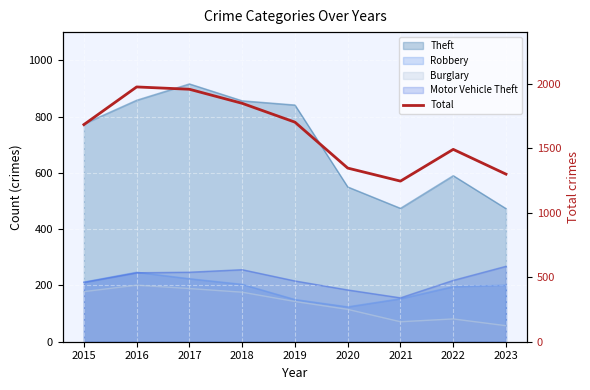

What is the minimum value shown in the chart?

1245